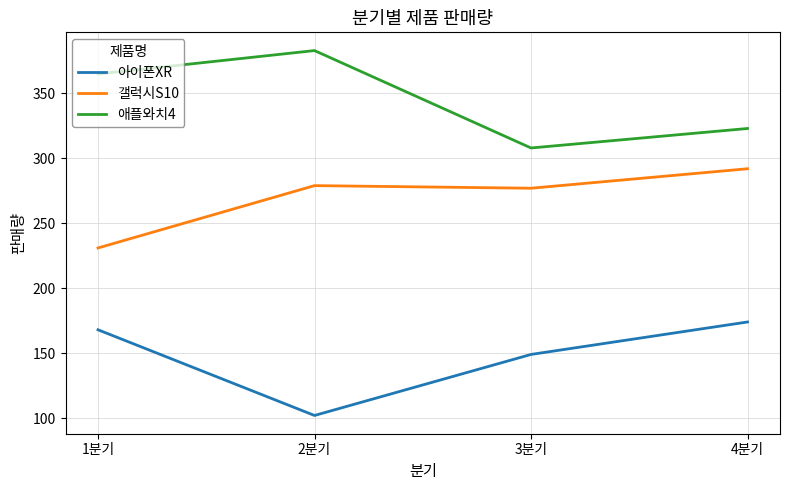

What value does the 갤럭시S10 series have at 4분기?

292